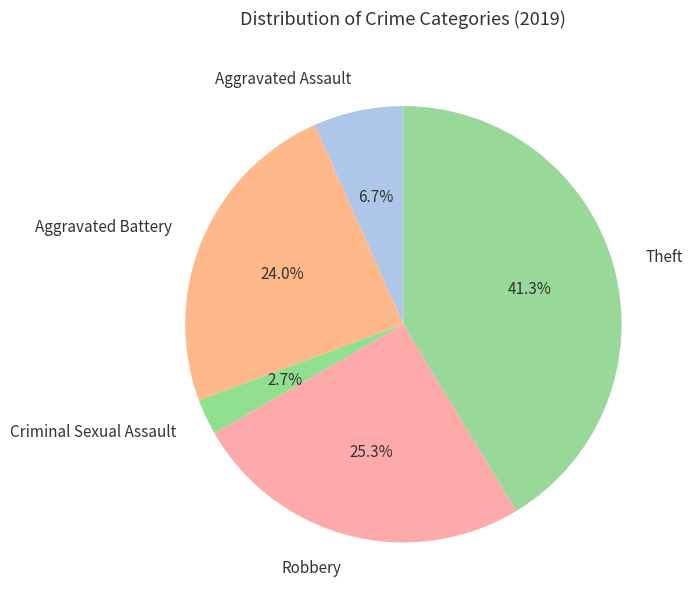

Between Aggravated Assault and Theft, which is larger?

Theft